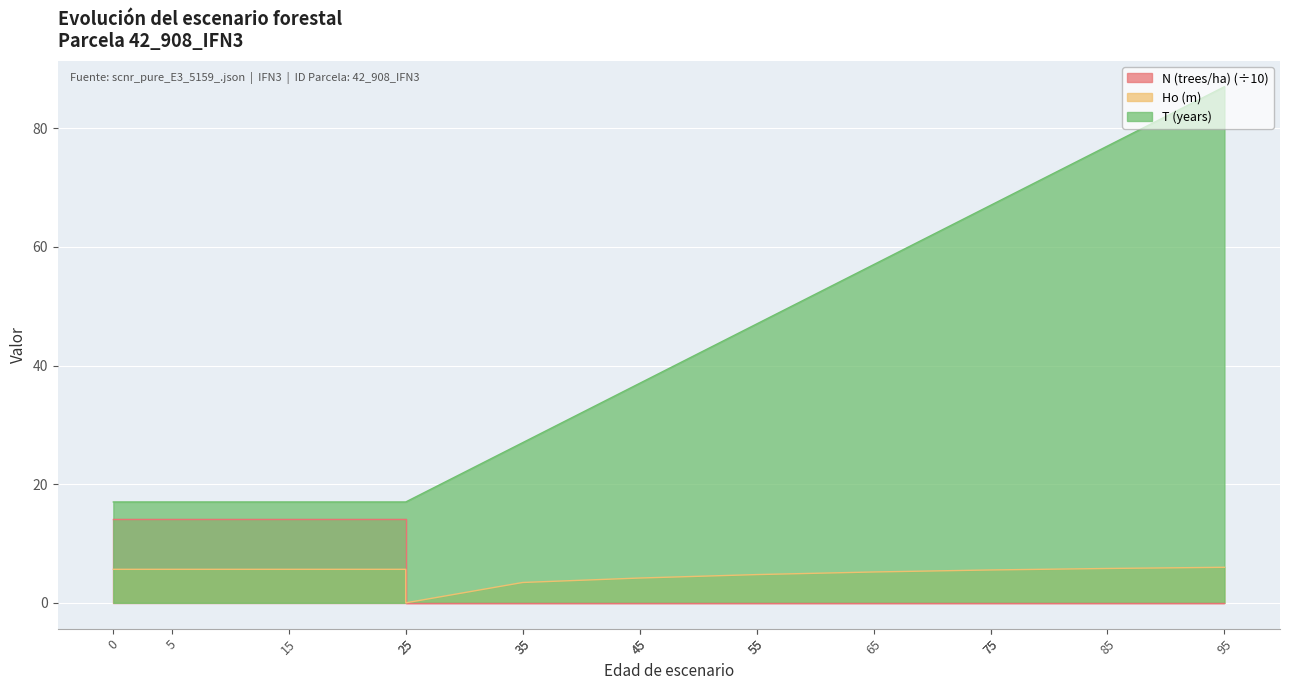

Count the number of categories in the chart.

16